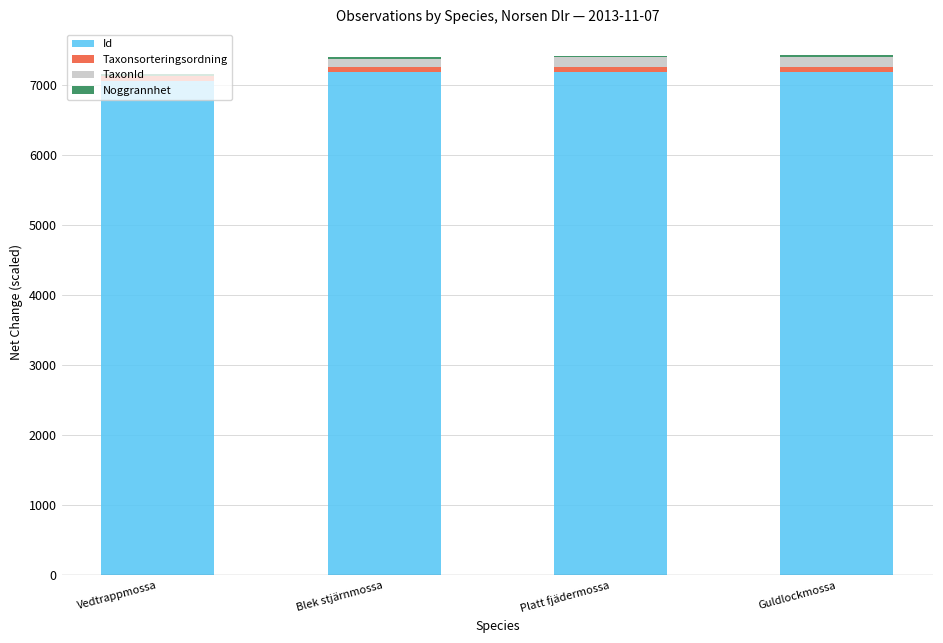

True or false: Id has a value of 7185.8 at Guldlockmossa.

True